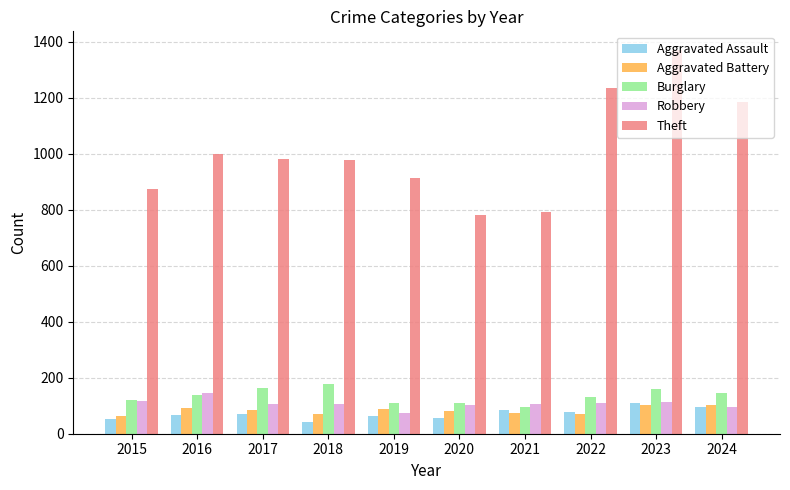

How many groups of bars are there?

10